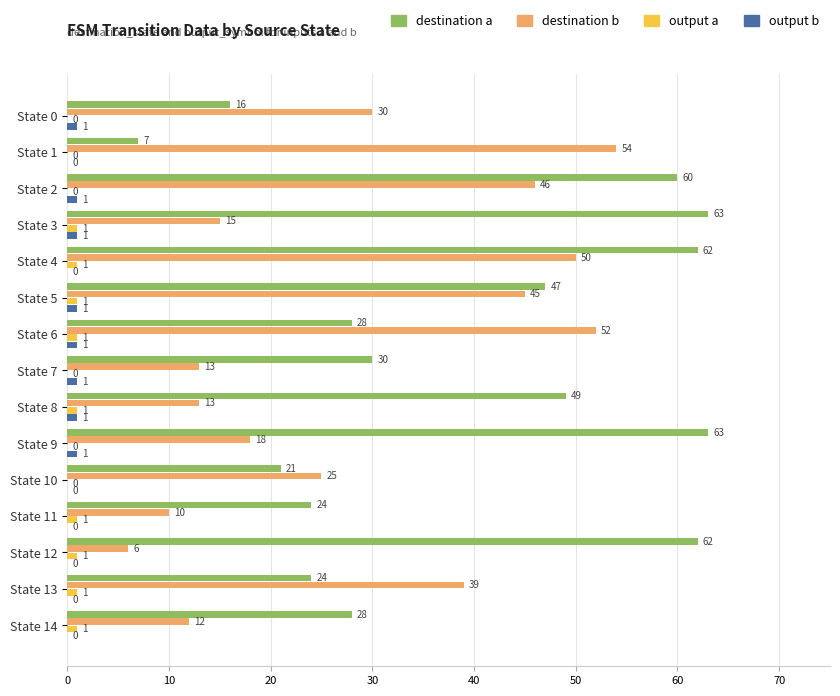

What is the total value across all series at State 13?

64